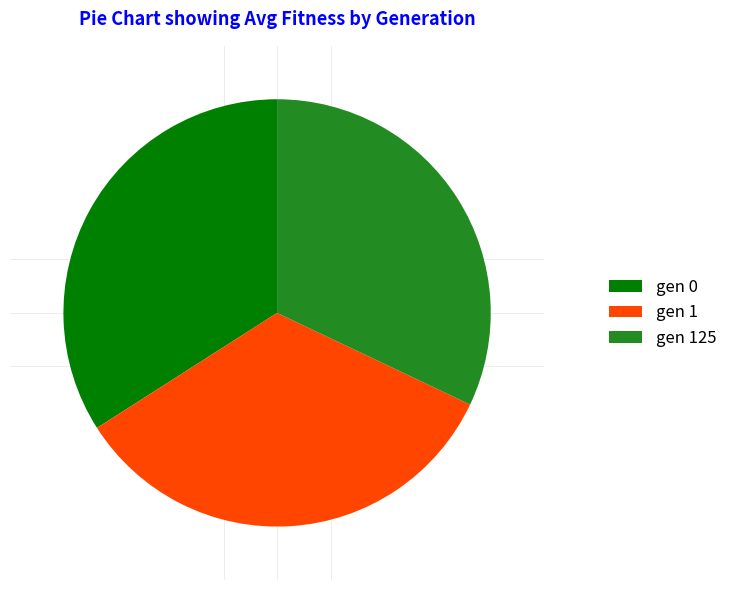

How many slices are in this pie chart?

3